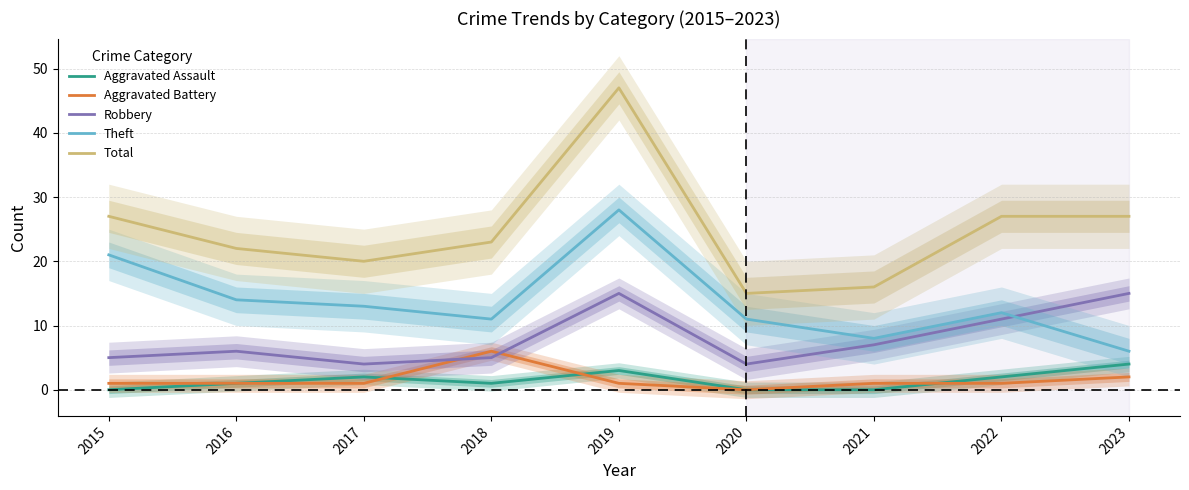

Between 2021 and 2015, which is larger?

2021